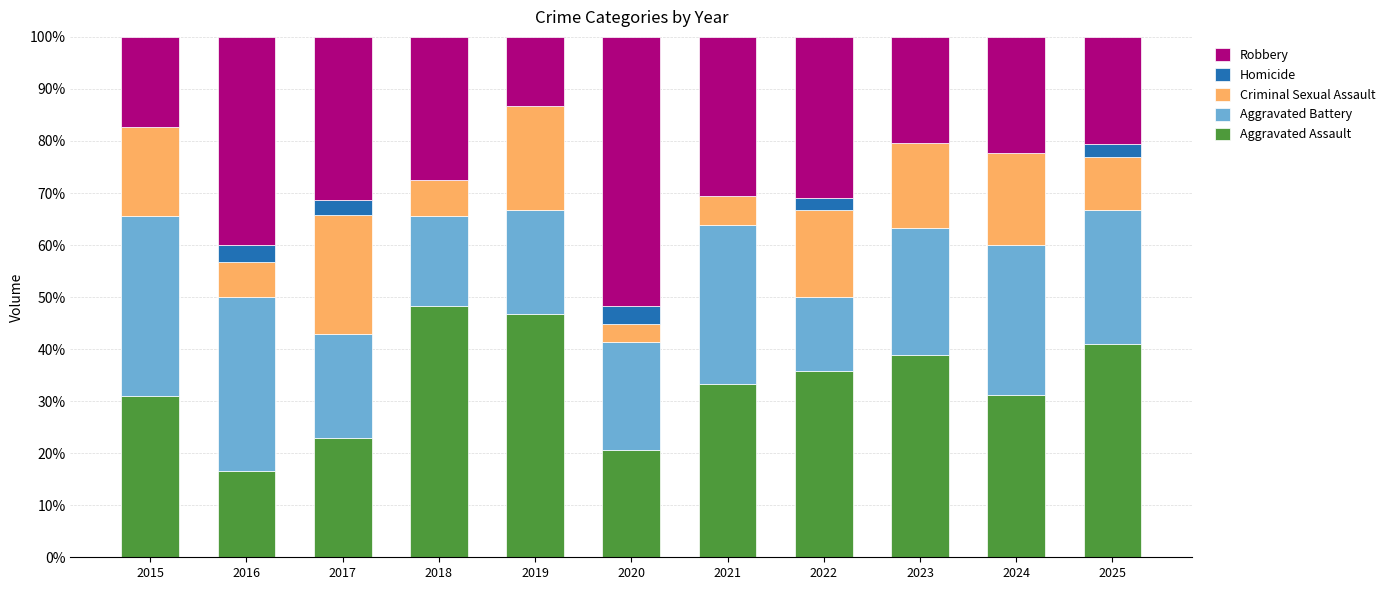

What is the total value across all series at 2024?

100.0